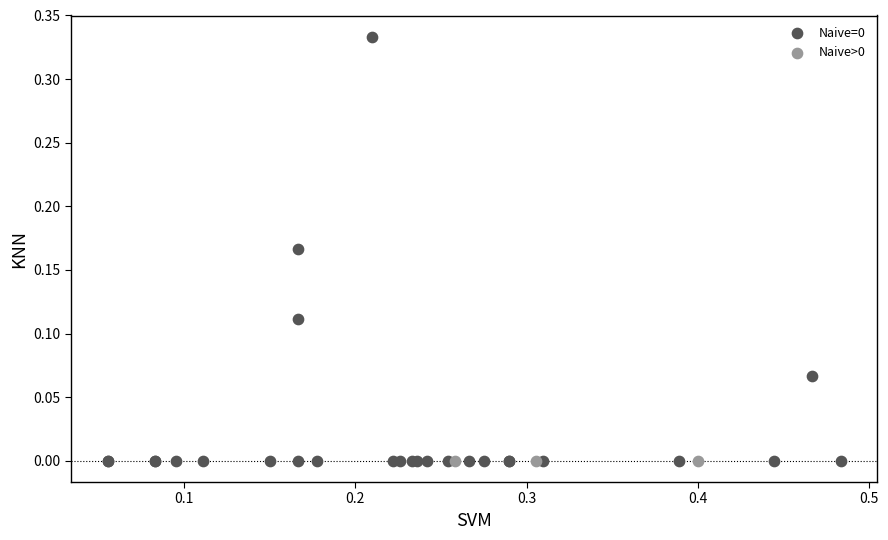

Which series contains the highest Y value?

Naive=0